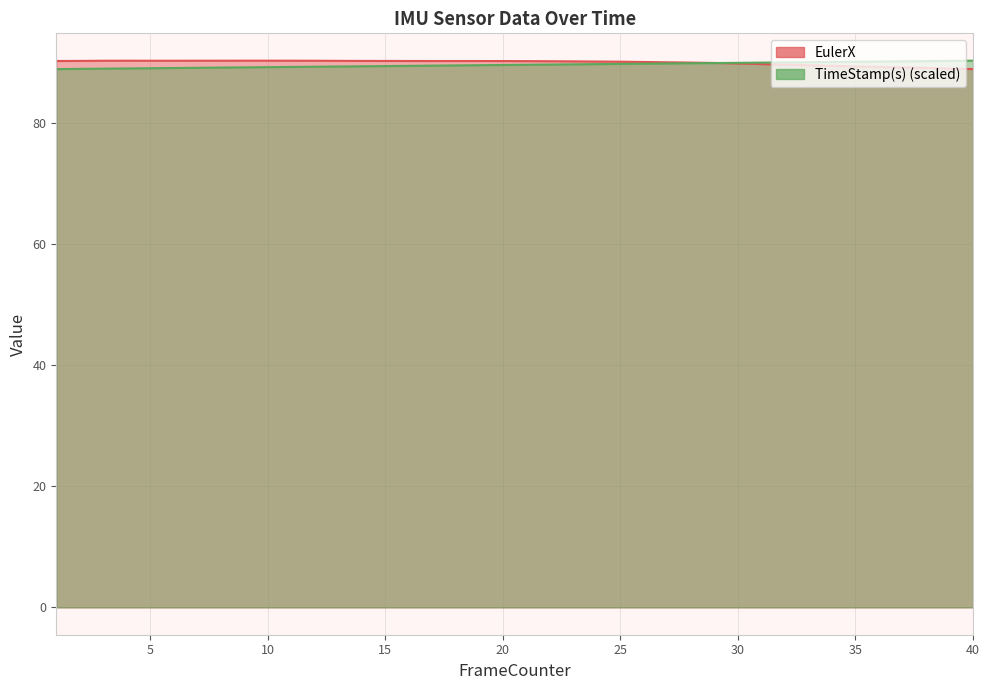

How many intersections are there between EulerX and TimeStamp(s)?

1